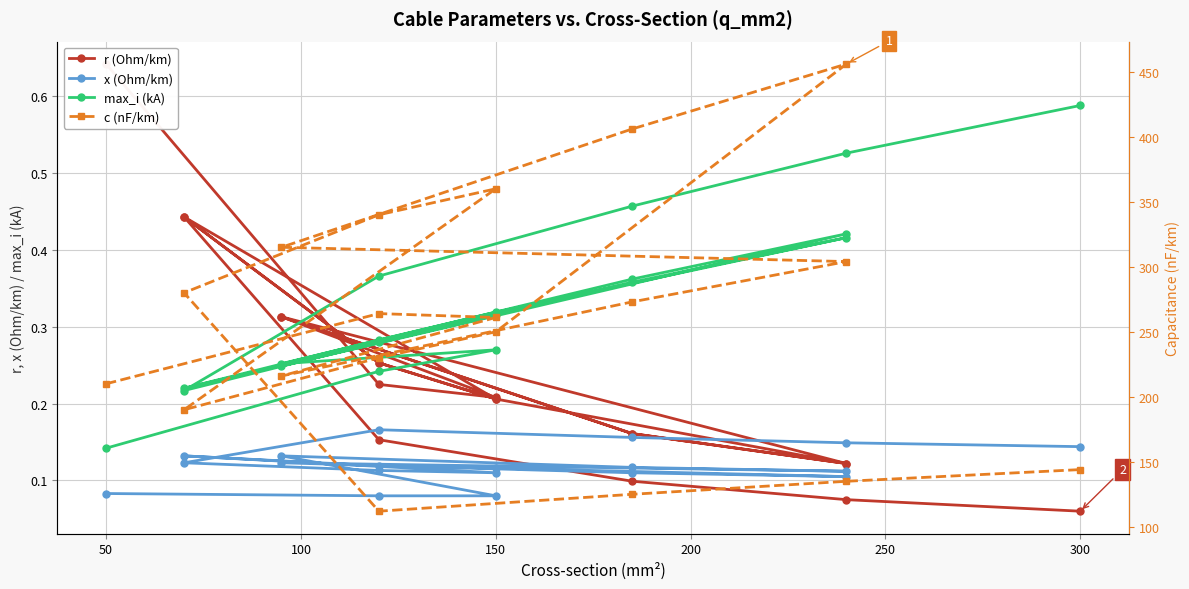

True or false: c (nF/km) and max_i (kA) cross at least once.

False